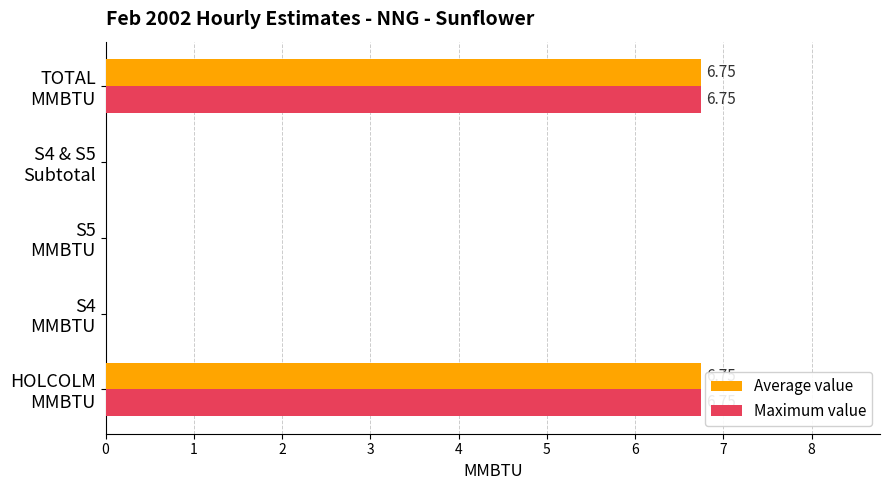

What are all the series names shown in the legend?

Average value, Maximum value